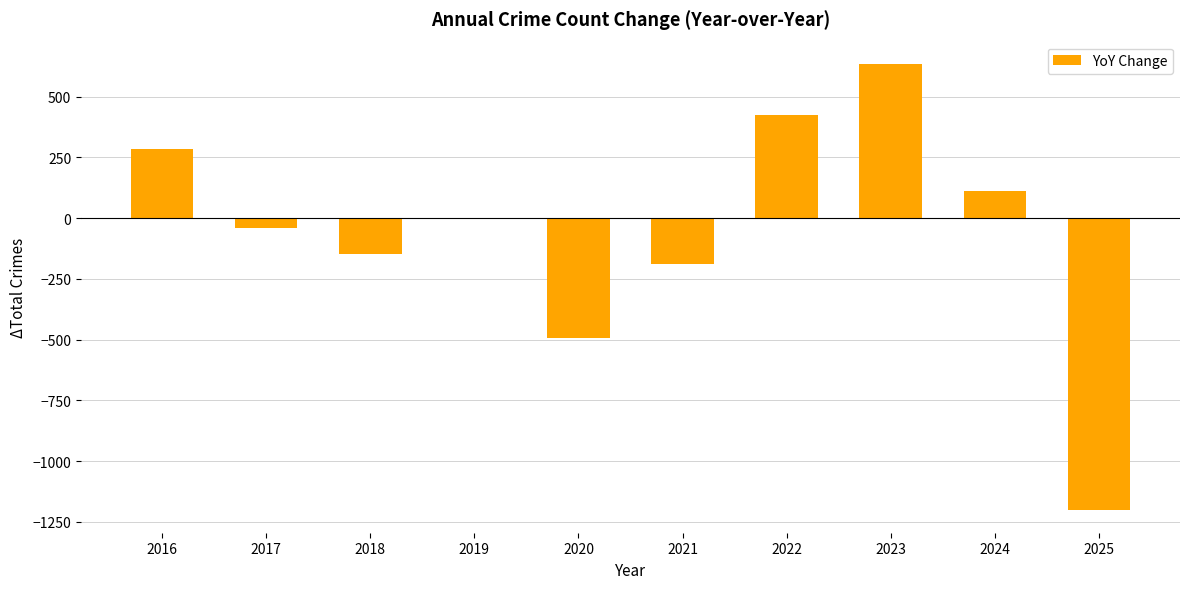

Does the chart contain stacked bars?

No